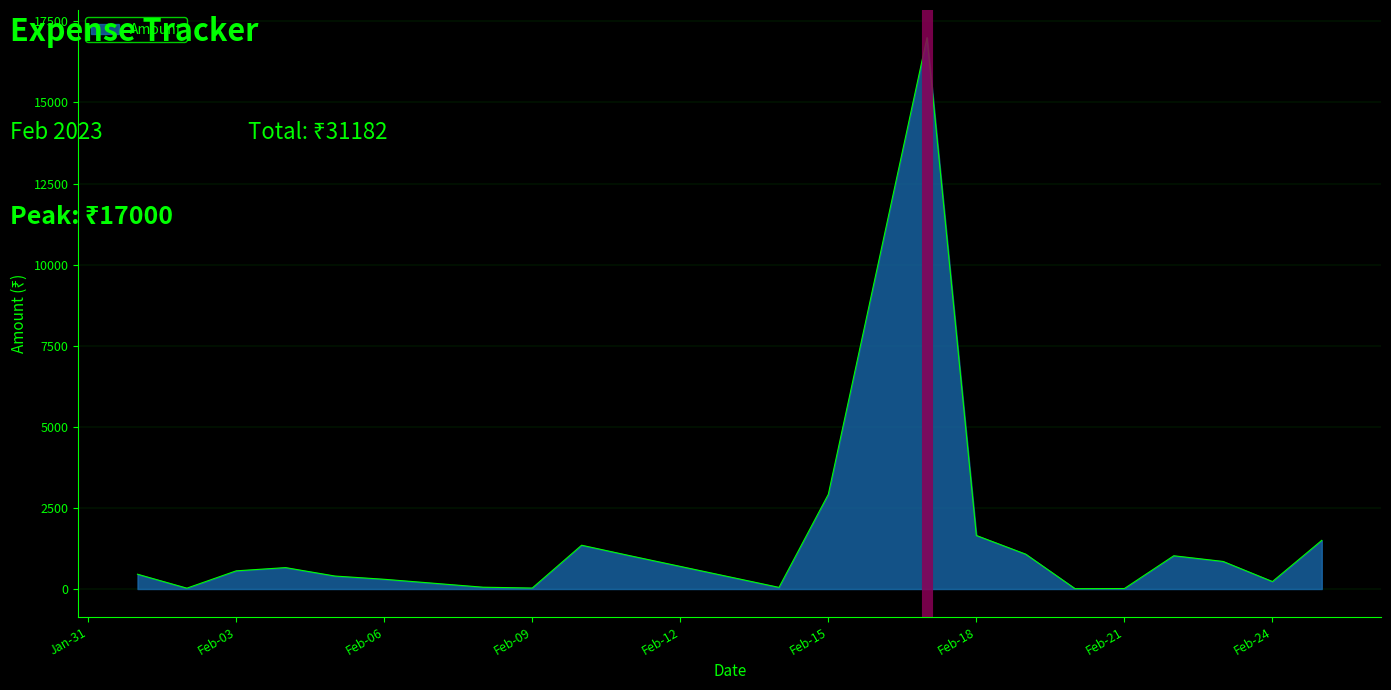

Does the chart have visible grid lines?

Yes